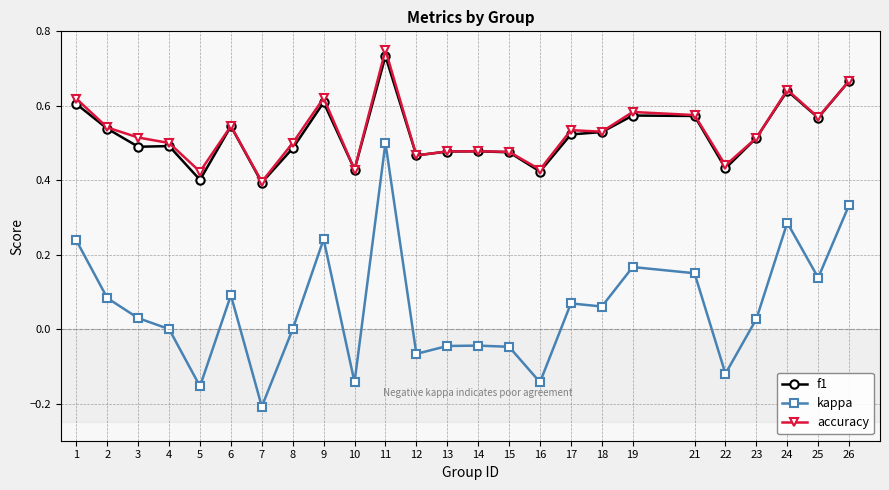

True or false: accuracy and kappa cross at least once.

False